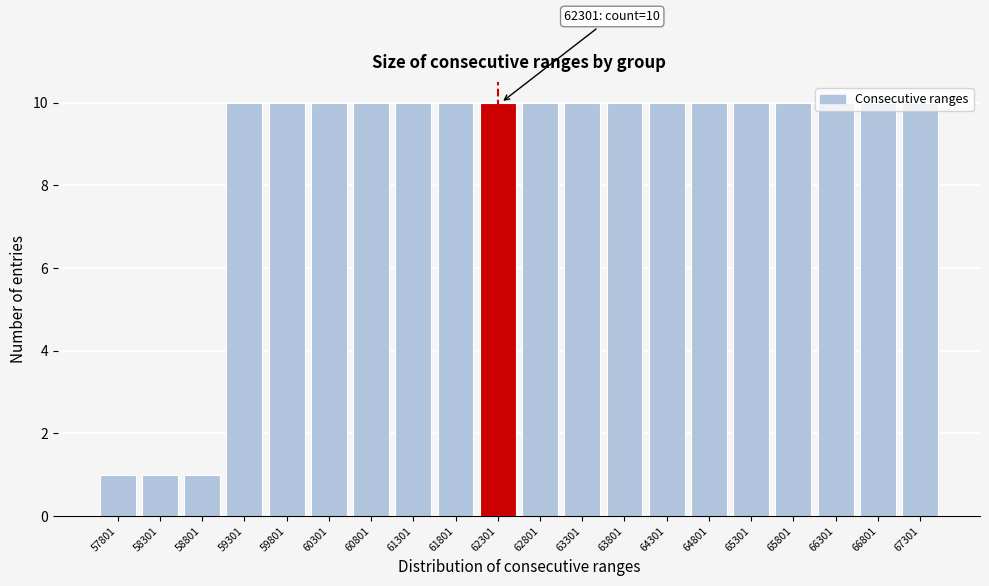

Is it true that the value at 58301 is 1?

True